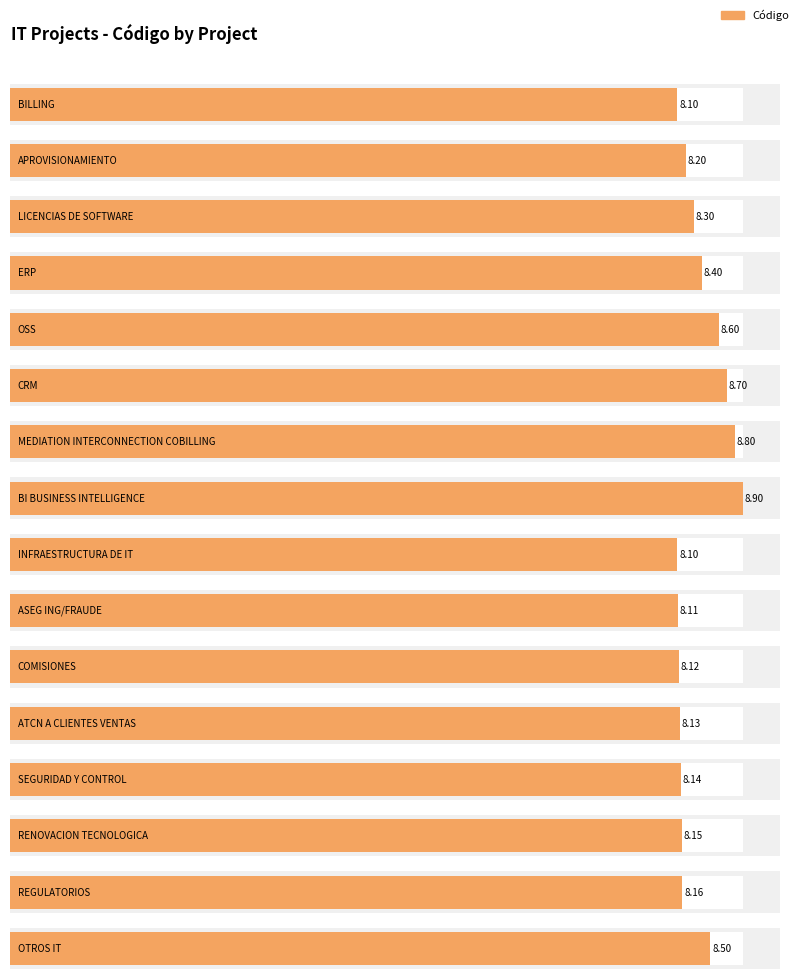

Reading right to left, what are all the values shown in this chart?

OTROS IT=8.5	REGULATORIOS=8.2	RENOVACION TECNOLOGICA=8.2	SEGURIDAD Y CONTROL=8.1	ATCN A CLIENTES VENTAS=8.1	COMISIONES=8.1	ASEG ING/FRAUDE=8.1	INFRAESTRUCTURA DE IT=8.1	BI BUSINESS INTELLIGENCE=8.9	MEDIATION INTERCONNECTION COBILLING=8.8	CRM=8.7	OSS=8.6	ERP=8.4	LICENCIAS DE SOFTWARE=8.3	APROVISIONAMIENTO=8.2	BILLING=8.1